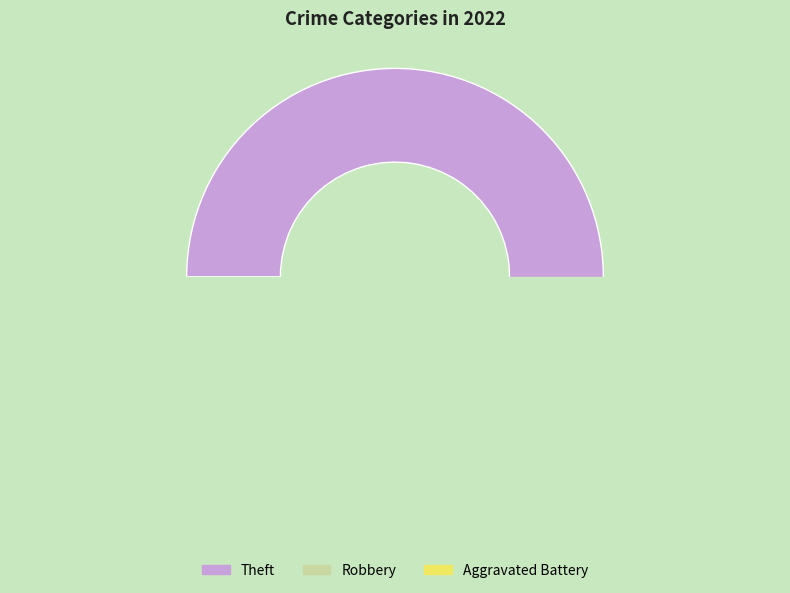

Which category has the biggest portion of the pie?

Theft